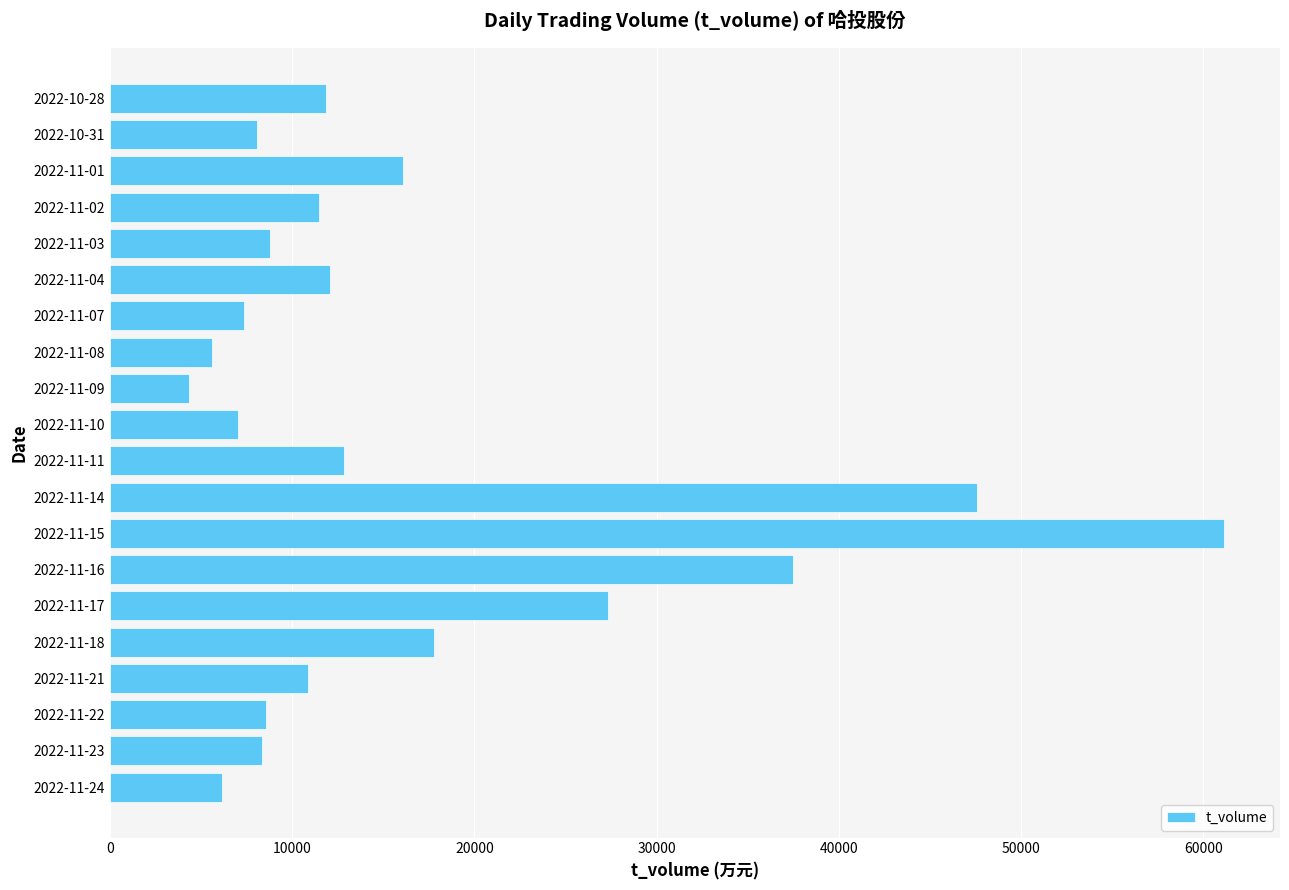

What is the greatest value displayed?

61160